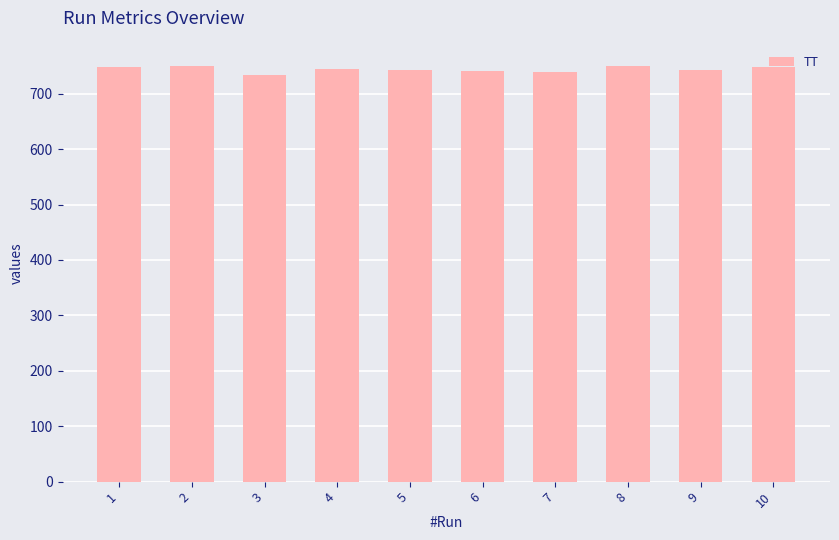

Is it true that the value at 4 is 968.9?

False